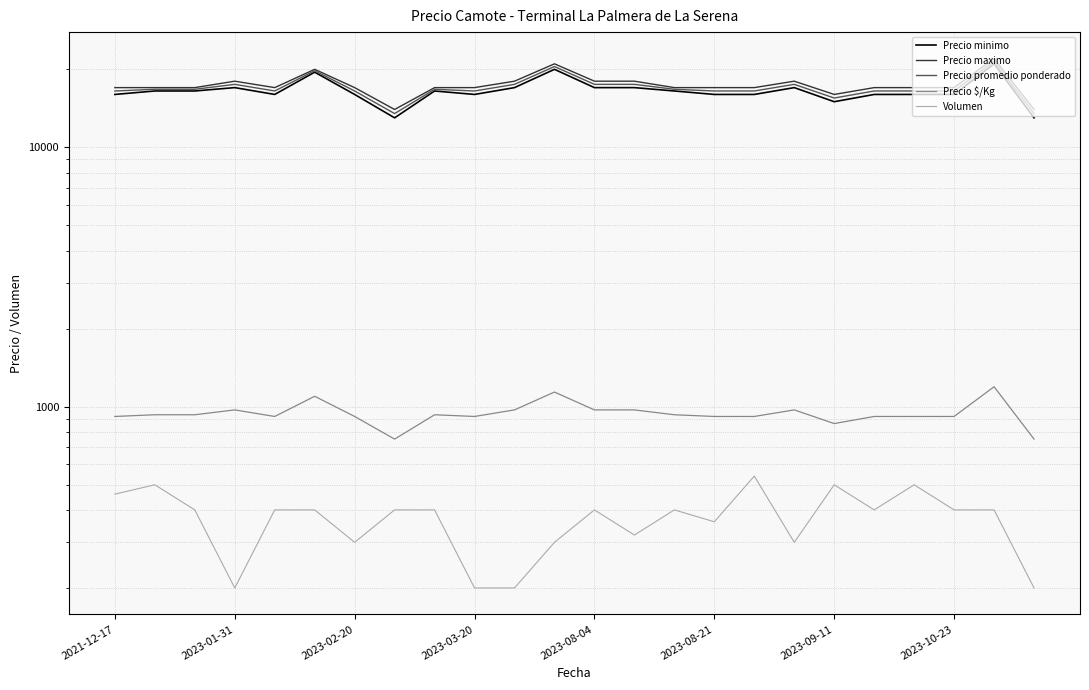

At which category is the sum across all series the highest?

22